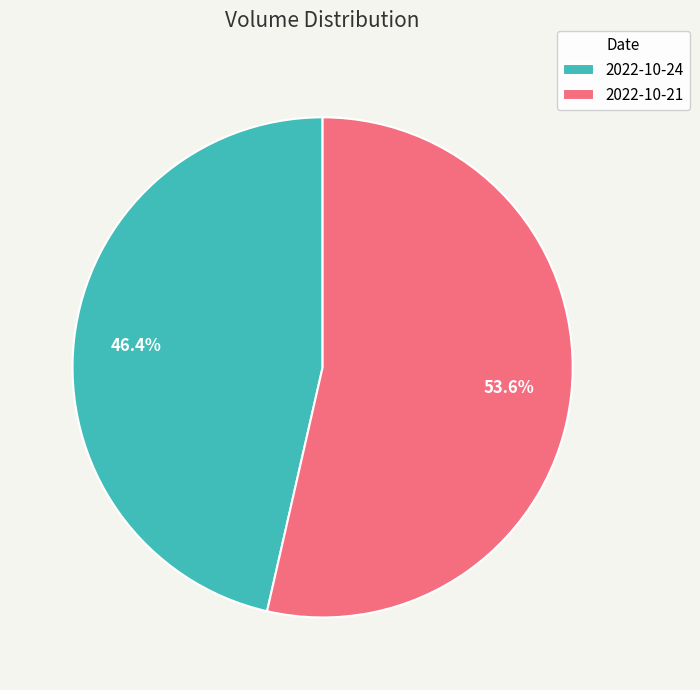

Does 2022-10-24 account for over 50% of the chart?

No